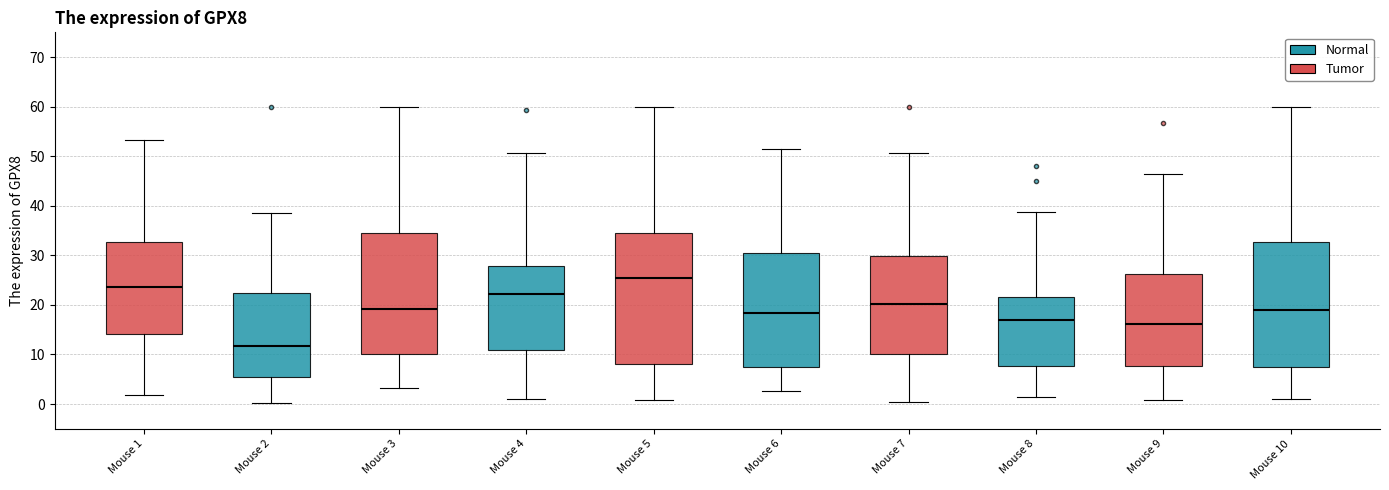

Reading left to right, transcribe this box plot: for each box, give where its median line is, the range the box spans, and where its two whiskers end, as read against the y-axis. The values are not printed on the chart, so give them approximately, as read against the axis.

Mouse 1: median 24, box 14 to 33, whiskers 2 to 53
Mouse 2: median 12, box 5 to 23, whiskers 0 to 38
Mouse 3: median 19, box 10 to 35, whiskers 3 to 60
Mouse 4: median 22, box 11 to 28, whiskers 1 to 51
Mouse 5: median 26, box 8 to 35, whiskers 1 to 60
Mouse 6: median 18, box 7 to 30, whiskers 3 to 51
Mouse 7: median 20, box 10 to 30, whiskers 0 to 51
Mouse 8: median 17, box 8 to 22, whiskers 1 to 39
Mouse 9: median 16, box 8 to 26, whiskers 1 to 46
Mouse 10: median 19, box 7 to 33, whiskers 1 to 60